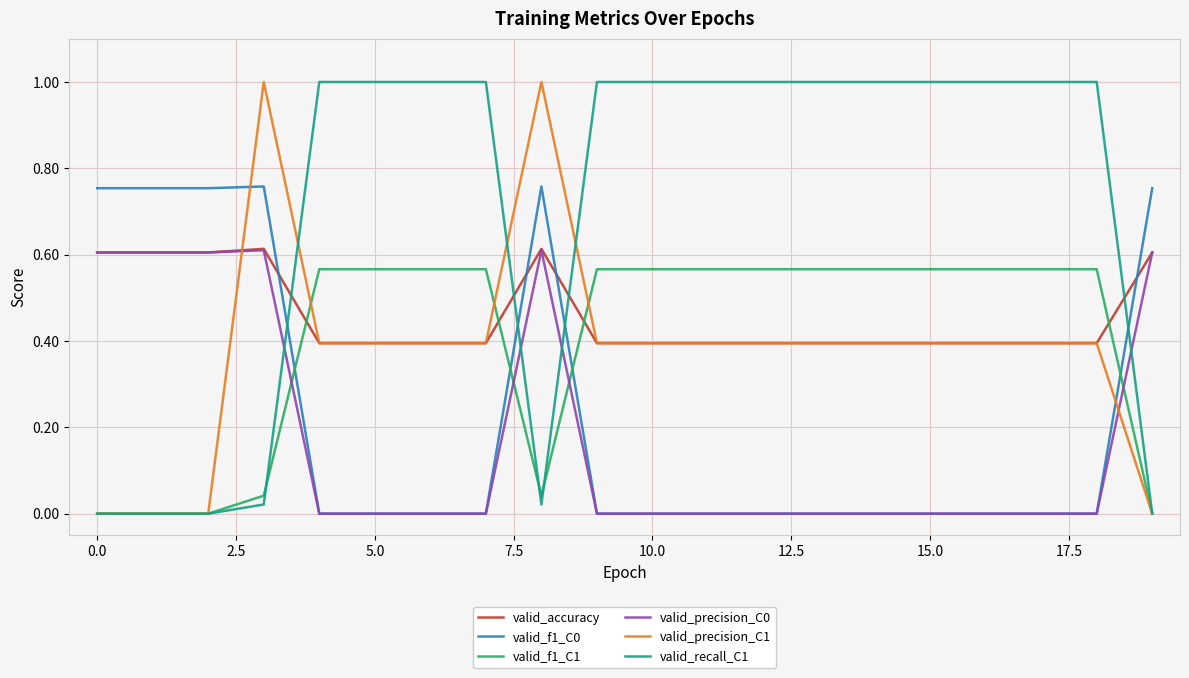

At how many categories does at least one series exceed 0?

20